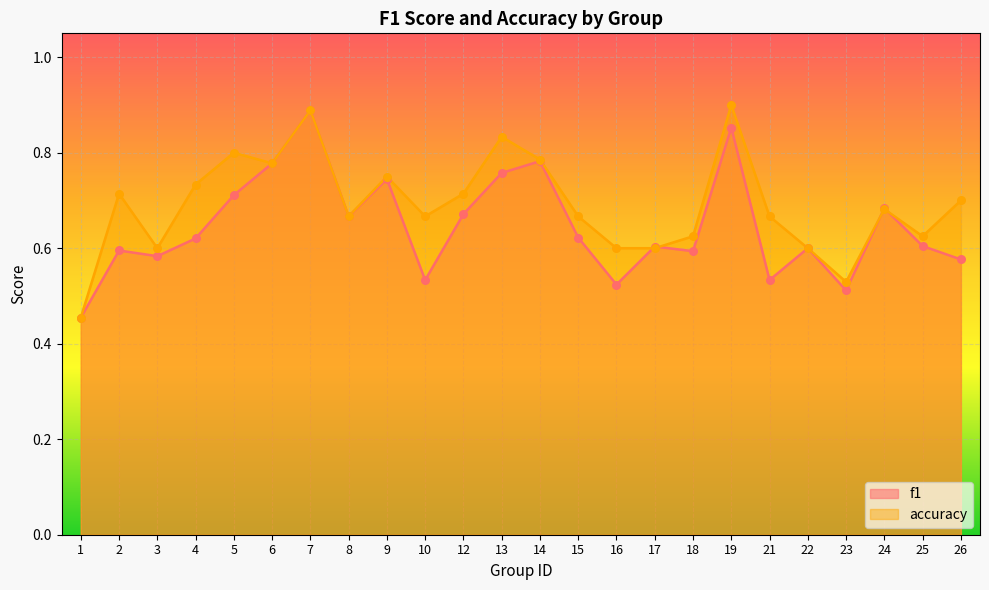

Which series reaches the minimum Y coordinate?

f1